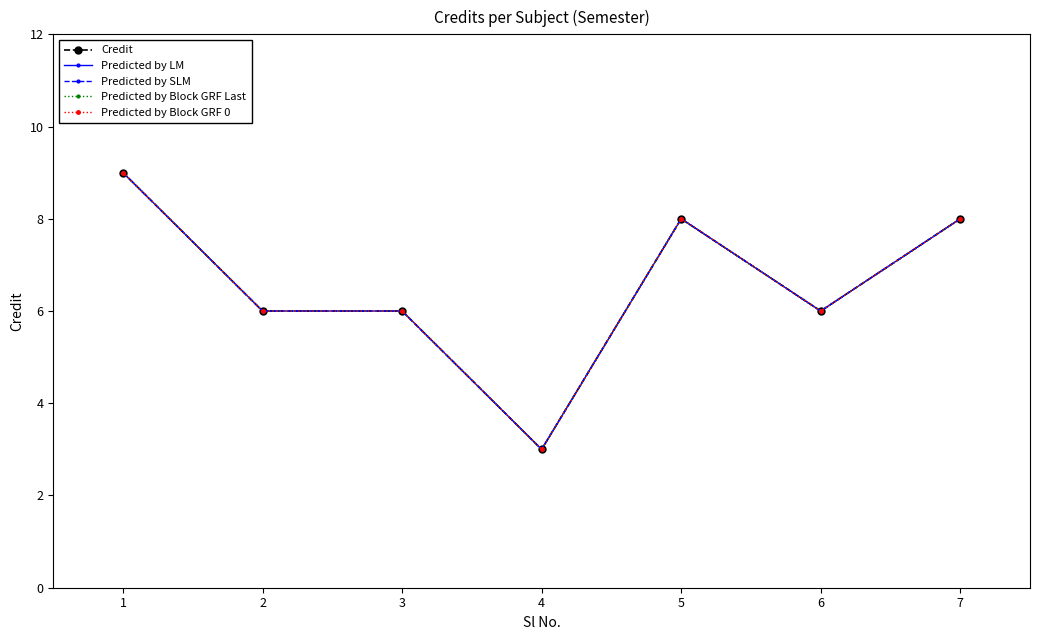

In Predicted by Block GRF Last, how many points are higher than both neighbors (excluding endpoints)?

1